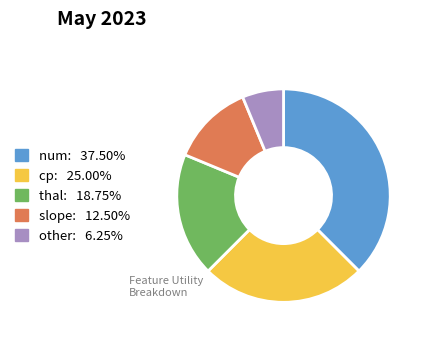

Is there a majority slice in this chart?

No